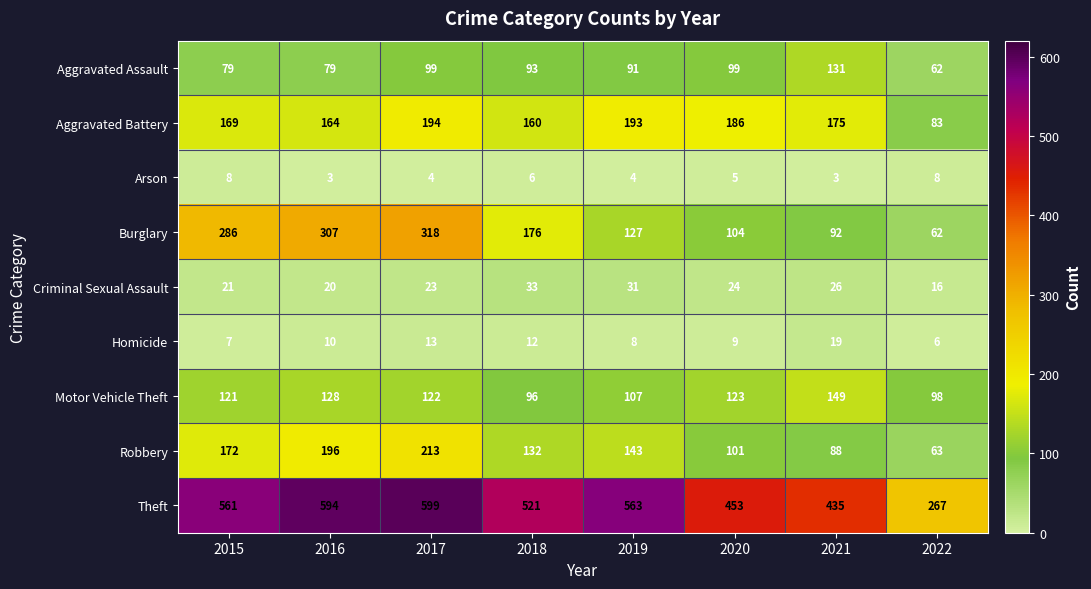

At which category is the sum across all series the highest?

2017